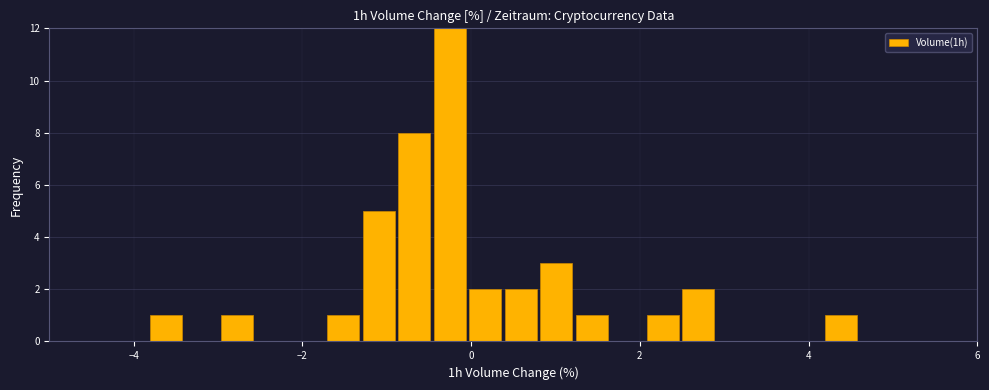

Around what value on the x-axis is the tallest bar? Give the approximate position of its centre, as read against the axis.

-0.2